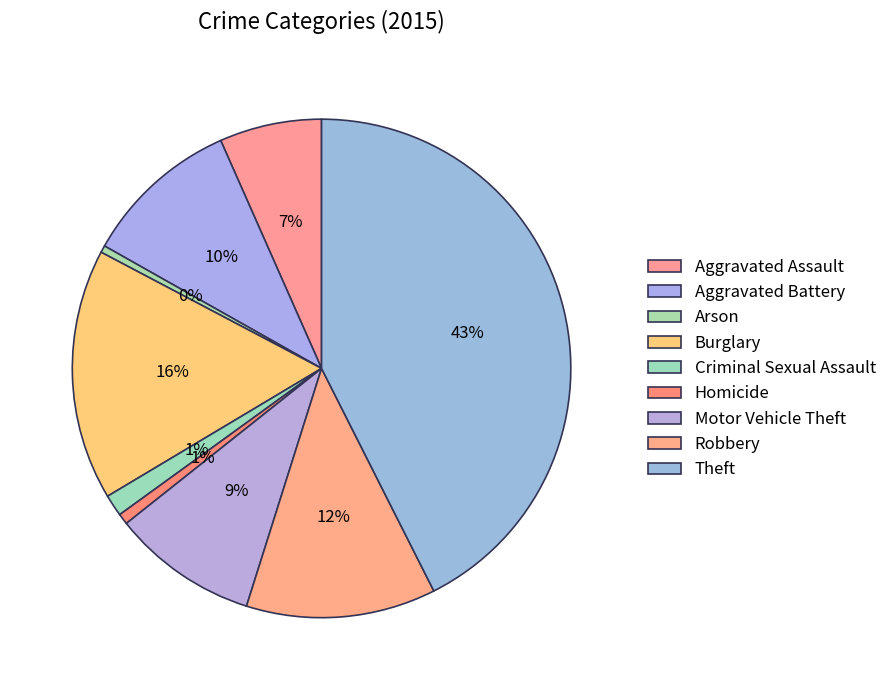

Rank the categories by value from lowest to highest.

Arson, Homicide, Criminal Sexual Assault, Aggravated Assault, Motor Vehicle Theft, Aggravated Battery, Robbery, Burglary, Theft